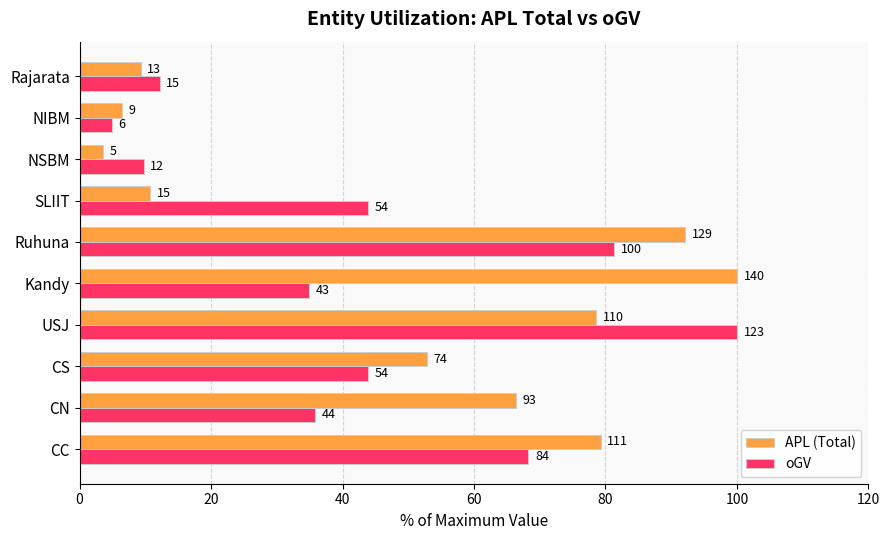

What is the minimum value for oGV?

4.9